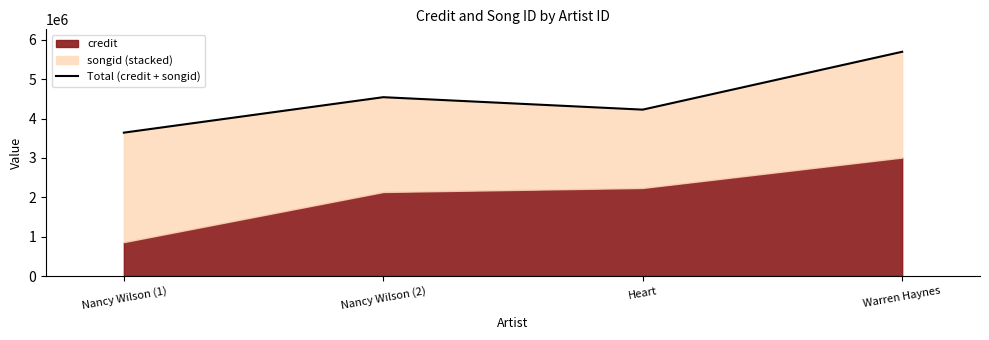

What is the difference between the second highest and minimum values?

900604